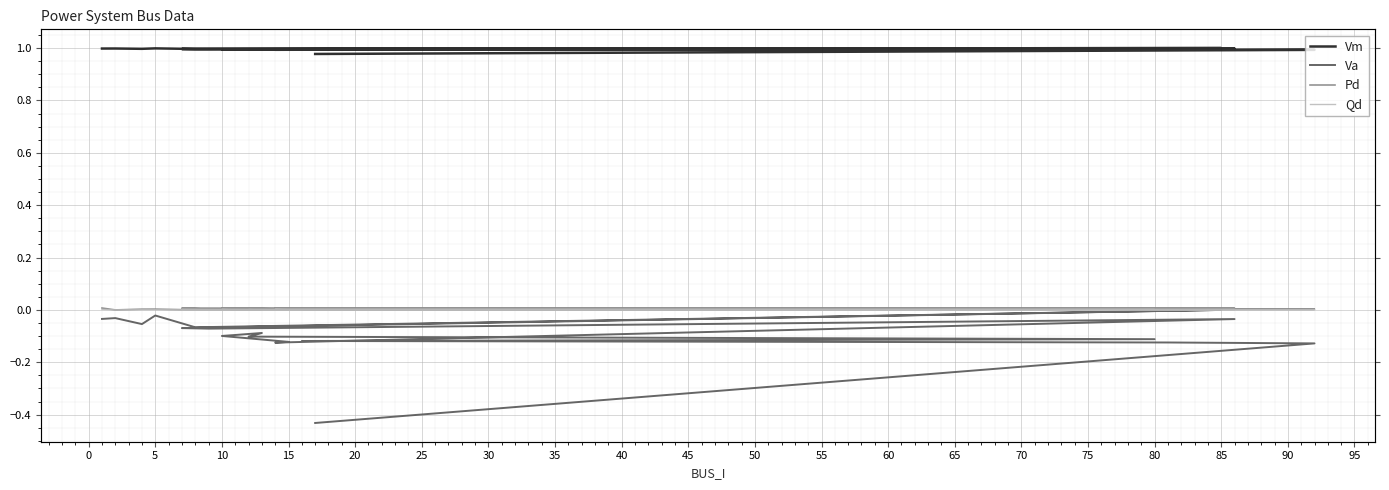

In Va, how many points are lower than both neighbors (excluding endpoints)?

4